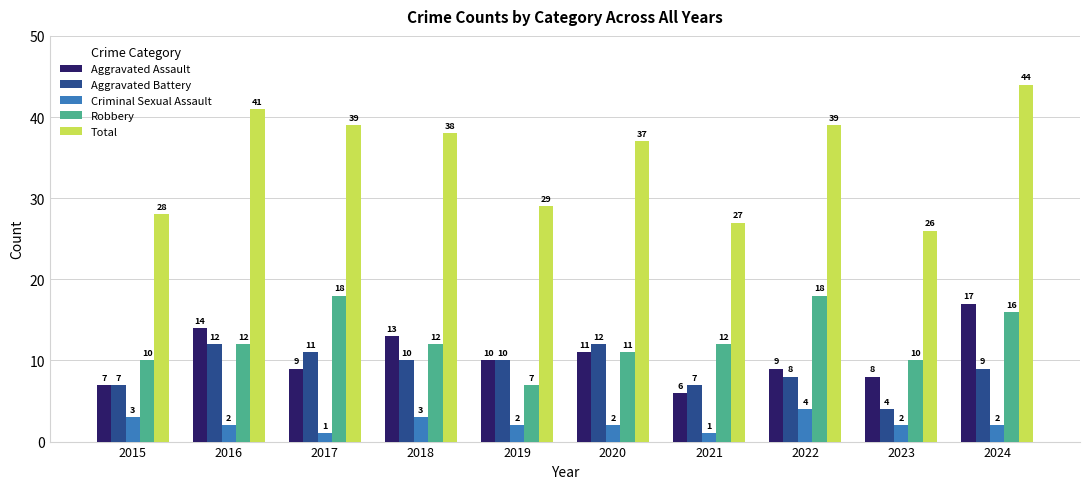

What is the maximum value for Aggravated Assault?

17